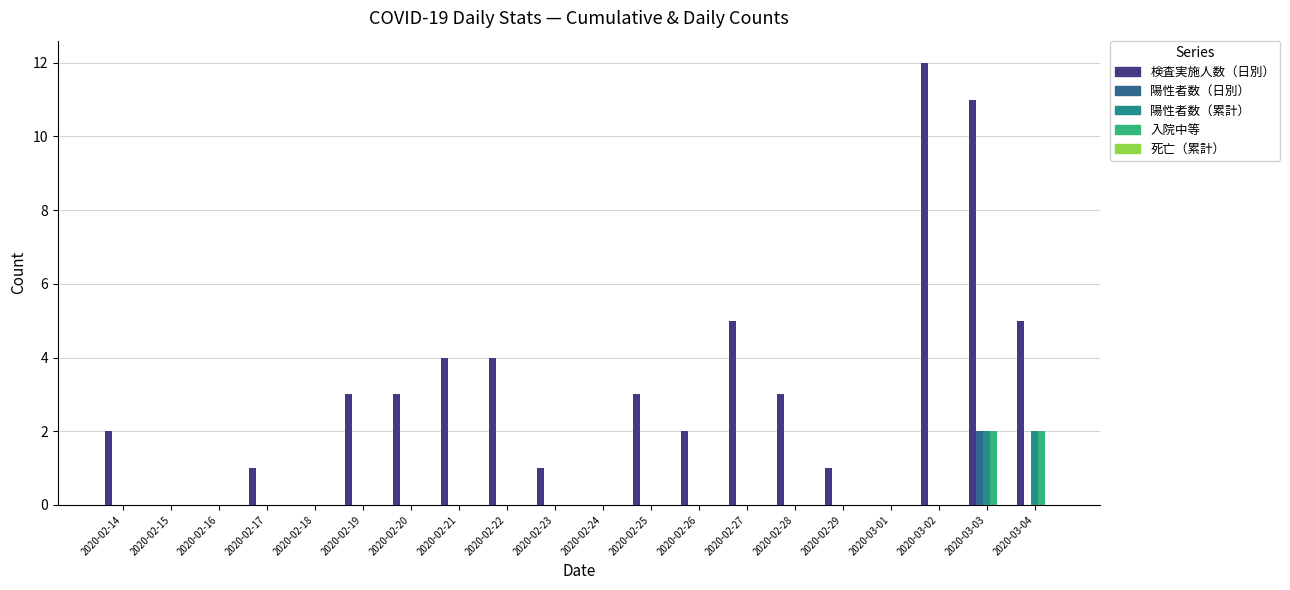

Which series changed the most between 2020-02-29 and 2020-03-02?

検査実施人数（日別）